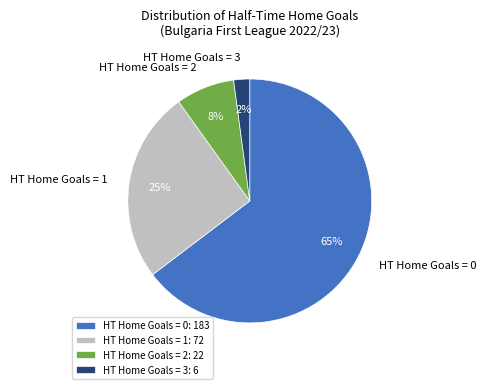

True or false: HT Home Goals = 2 accounts for 2% of the total.

False